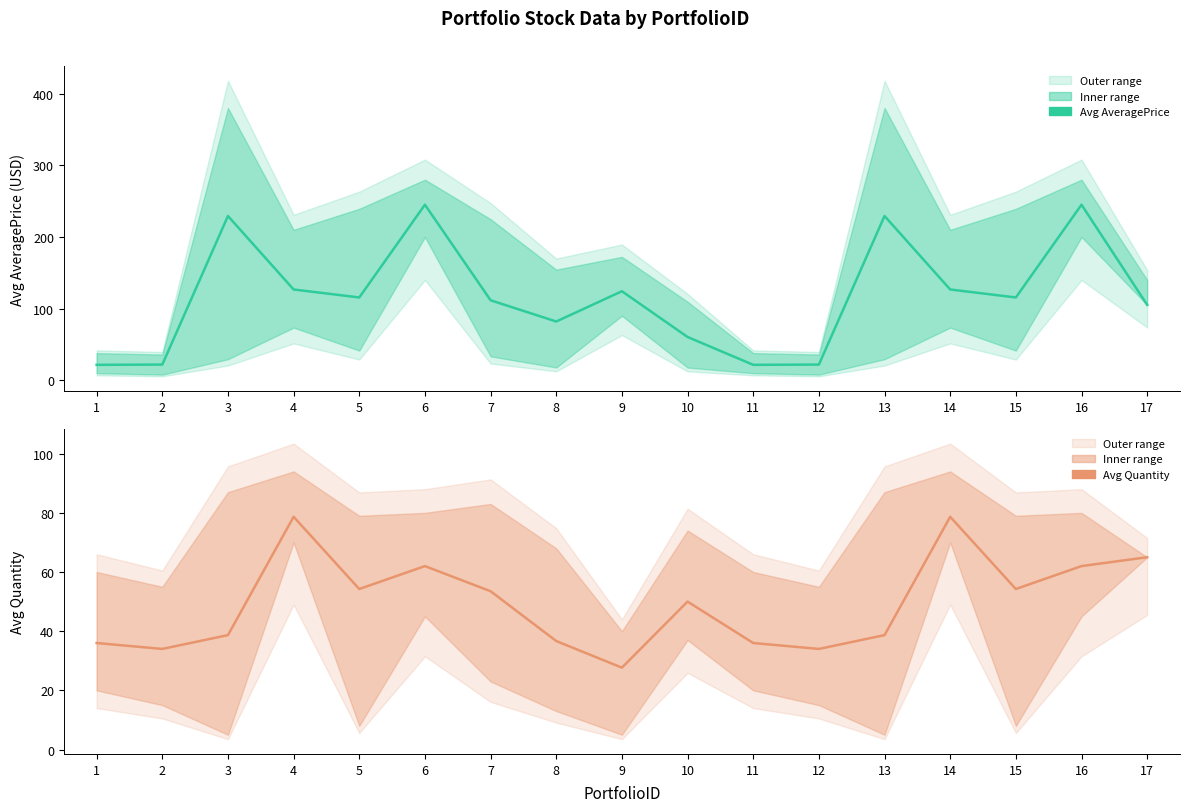

Which category has the highest value in the Avg Quantity series?

4